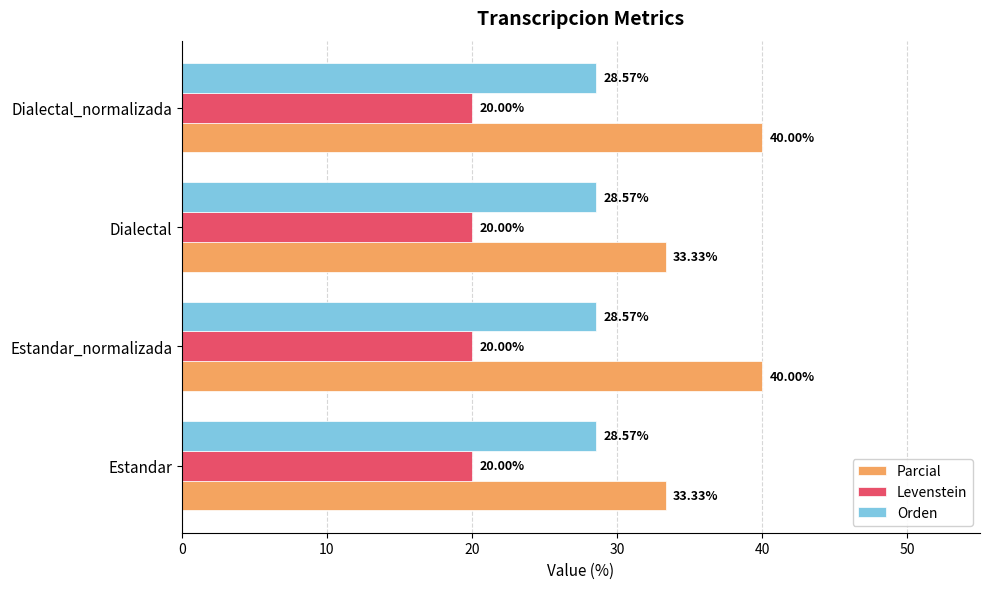

Rank the series by their average value, from highest to lowest.

Parcial, Orden, Levenstein